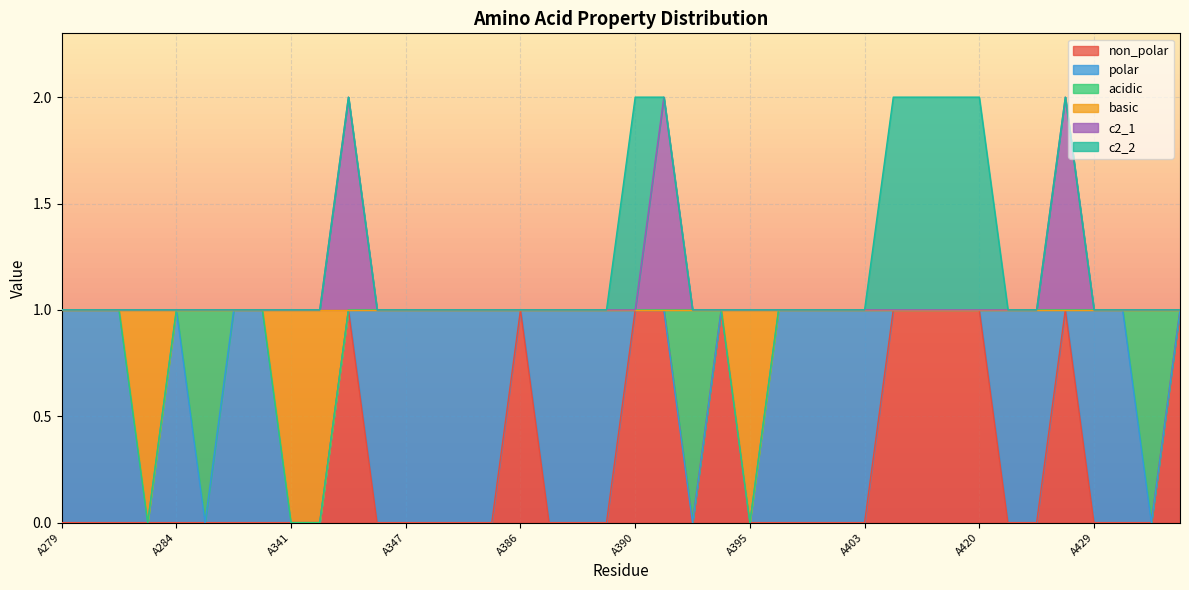

Which category has the highest value across all series?

A343